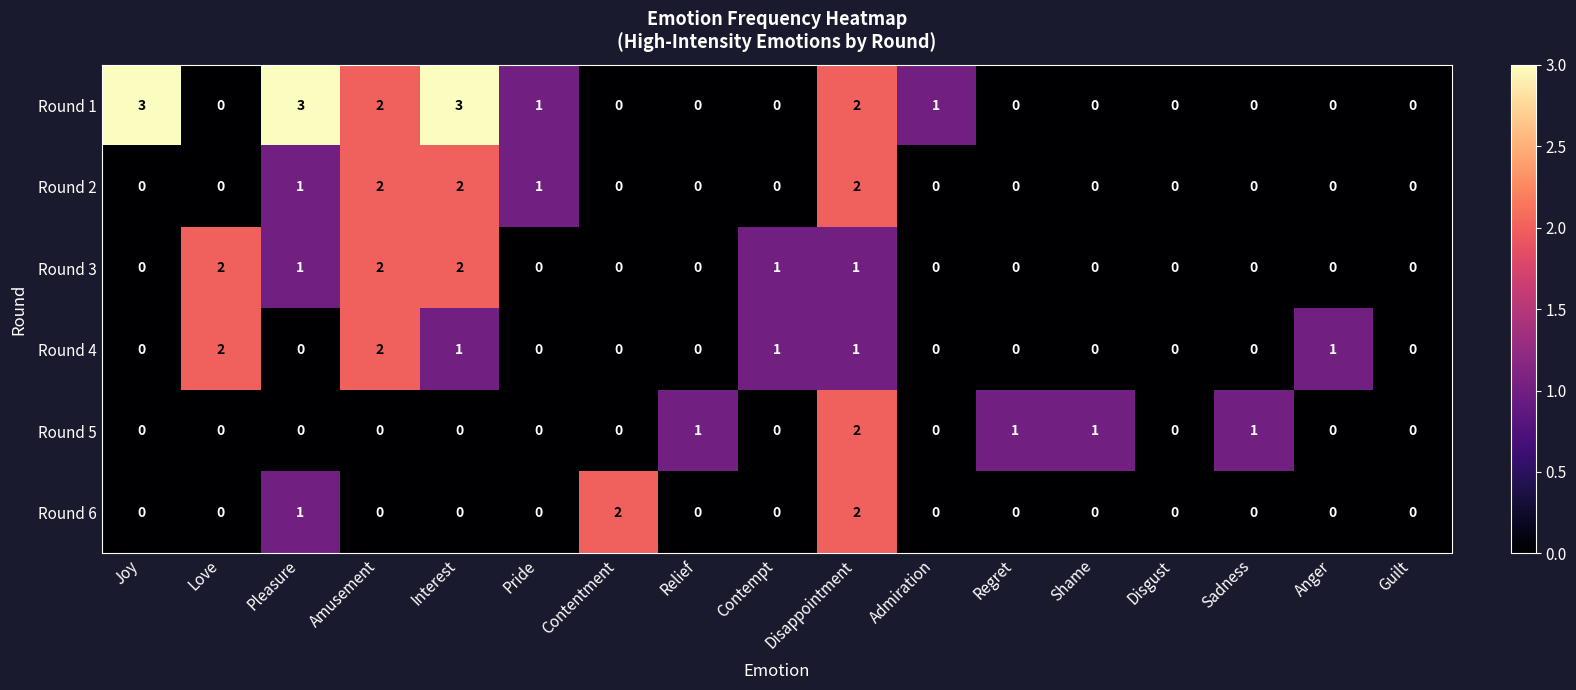

What is the sum of all Round 6 values?

5